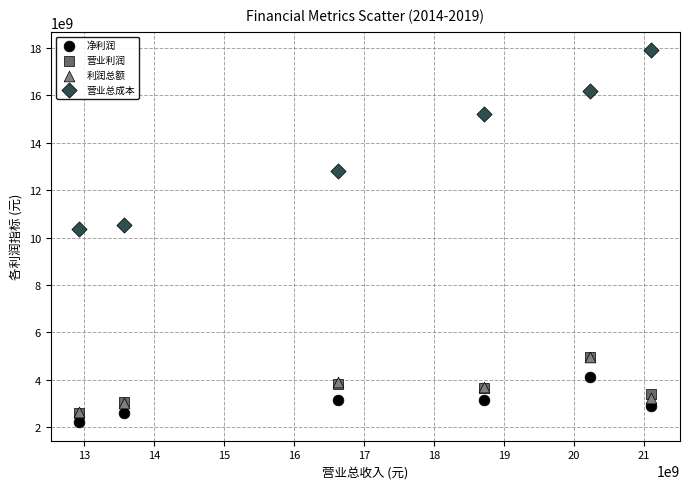

In the 营业总成本 series, what Y value is closest to 14136146415?

15211853543